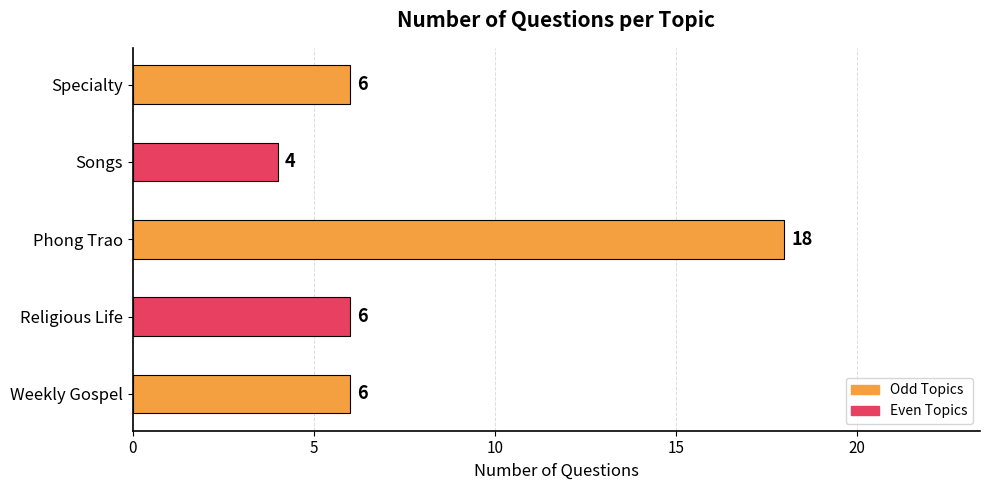

Reading bottom to top, list all the values displayed in this chart.

Weekly Gospel=6	Religious Life=6	Phong Trao=18	Songs=4	Specialty=6